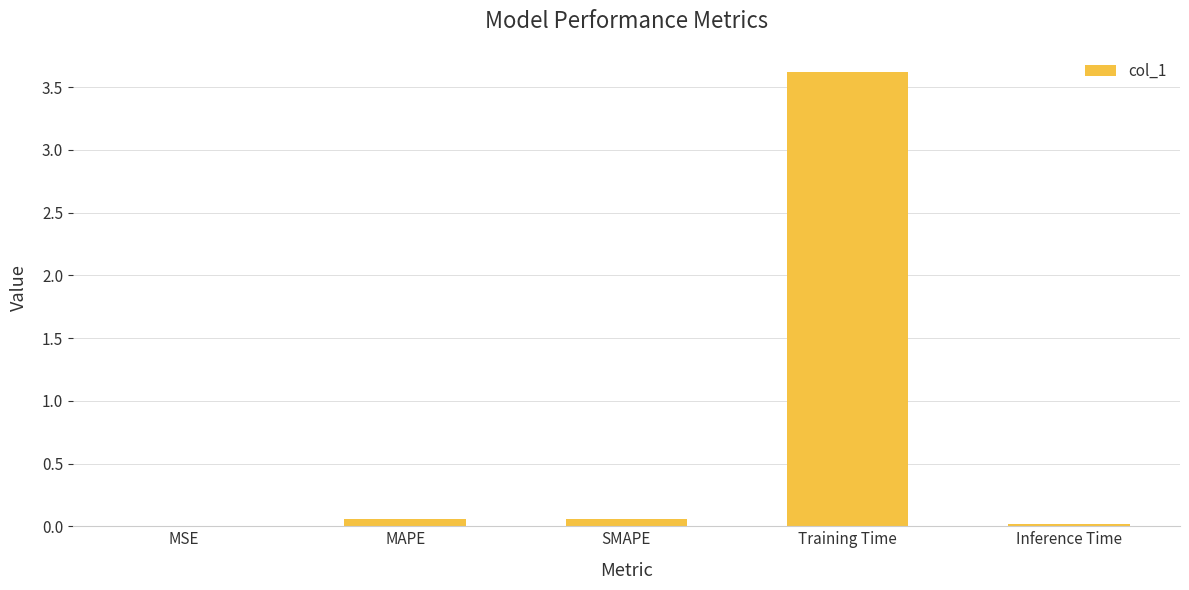

Does the chart contain stacked bars?

No